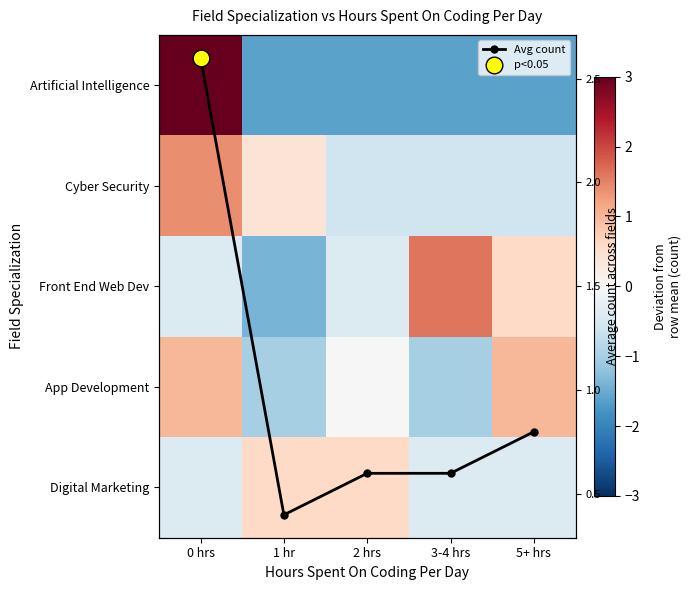

Which series has the largest total across all categories?

Avg count